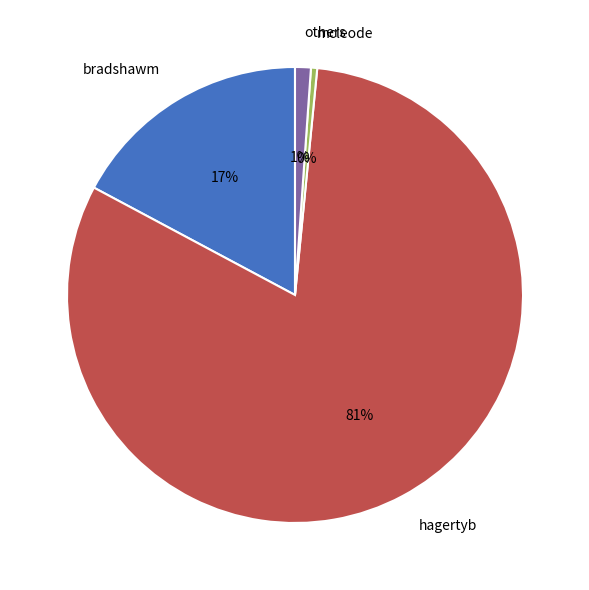

What is the largest slice in the pie chart?

hagertyb